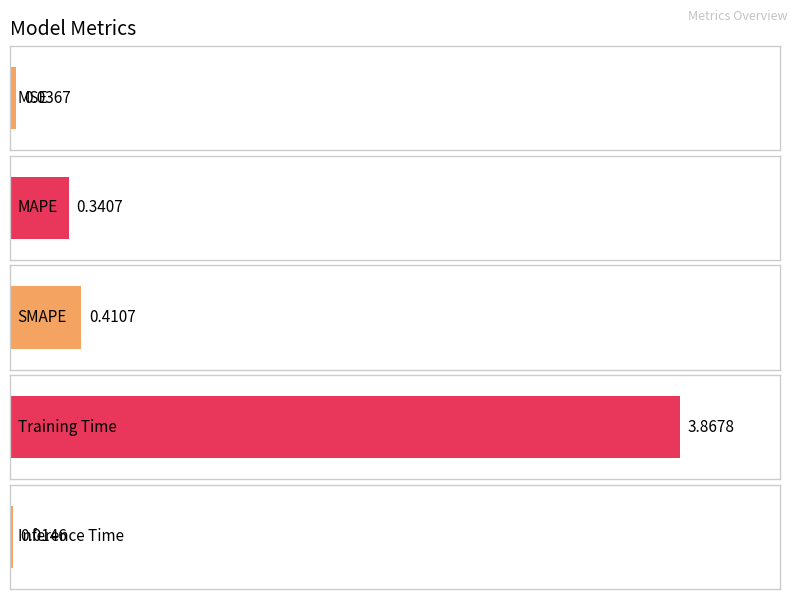

List the labels in order of value, largest first.

Training Time, SMAPE, MAPE, MSE, Inference Time